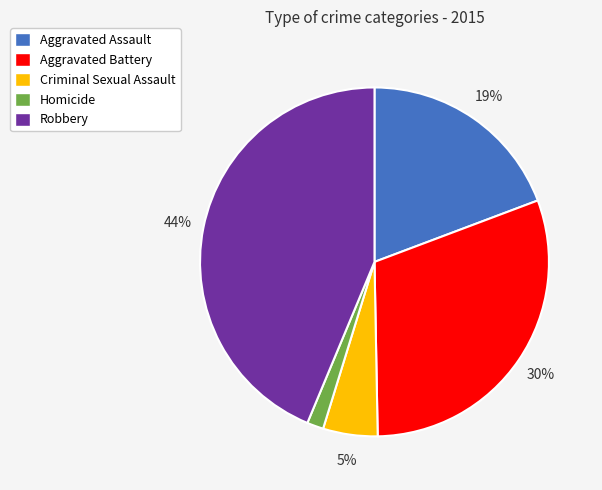

What is the largest slice in the pie chart?

Robbery